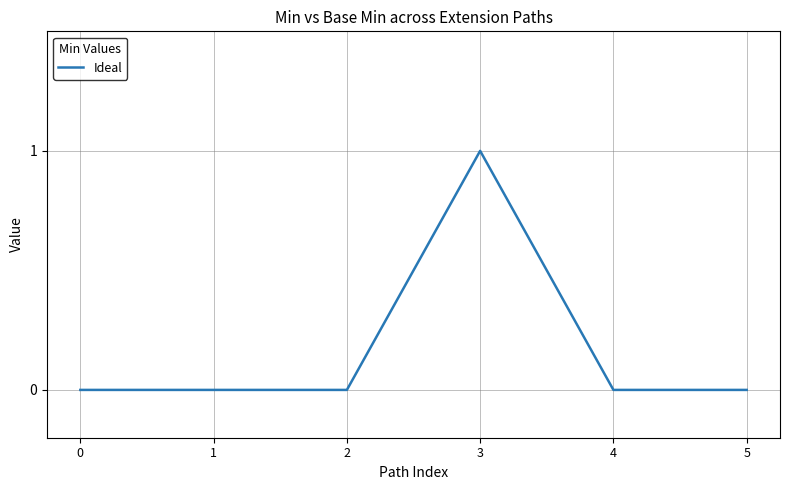

At which category does the chart reach its peak across all series?

3